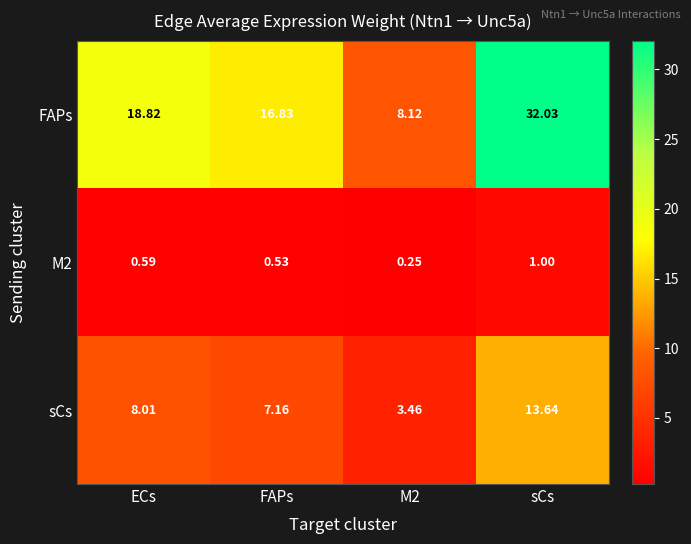

How many data points in FAPs are less than 18?

2